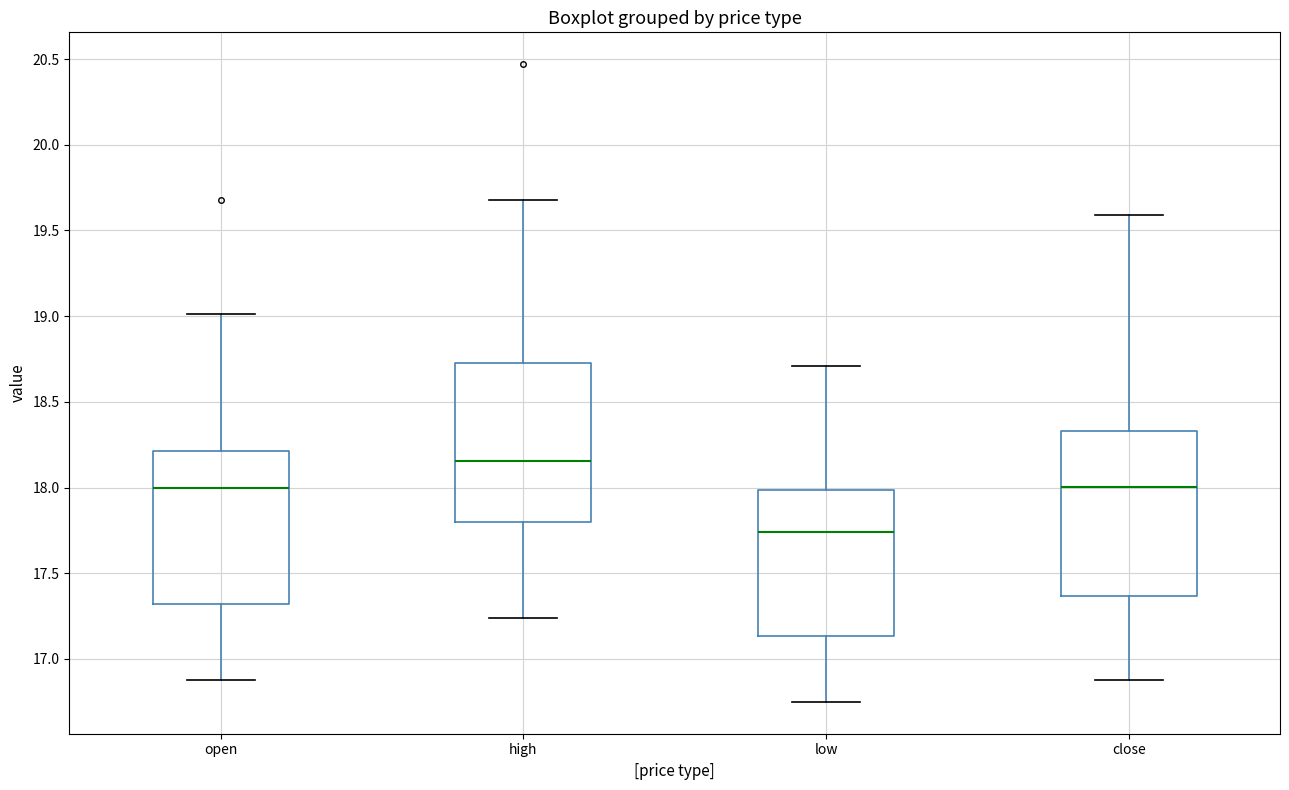

Where does the upper whisker of the box for open end on the y-axis? The values are not printed on the chart, so give them approximately, as read against the axis.

19.00